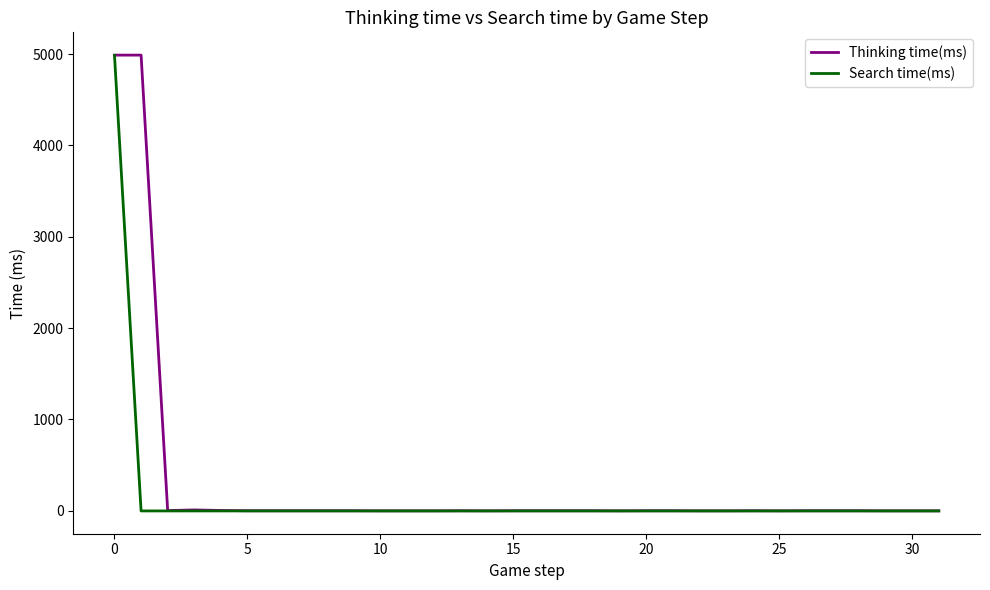

Which series has the largest range (max minus min)?

Thinking time(ms)